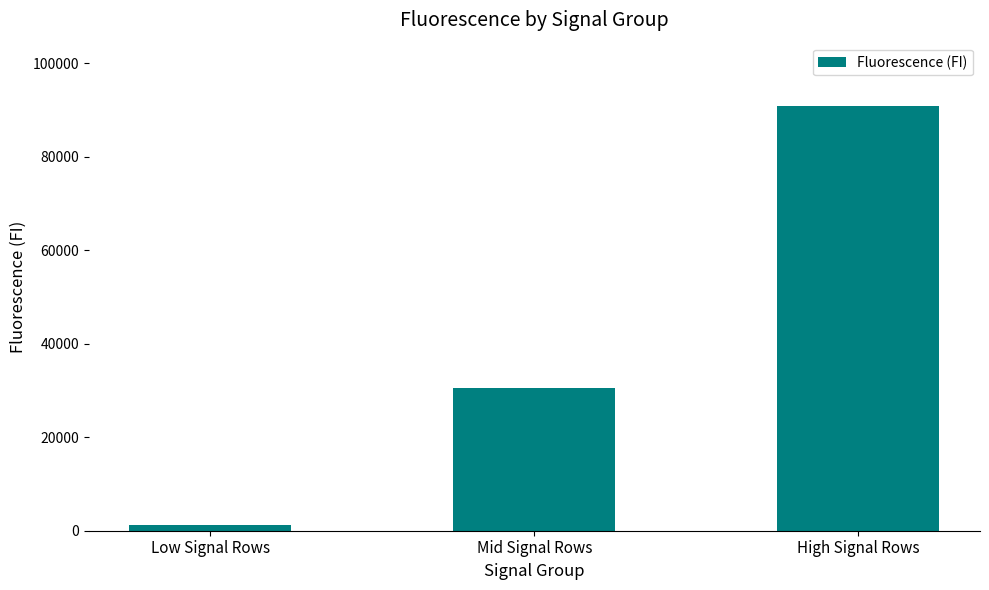

Rank the categories by value from highest to lowest.

High Signal Rows, Mid Signal Rows, Low Signal Rows